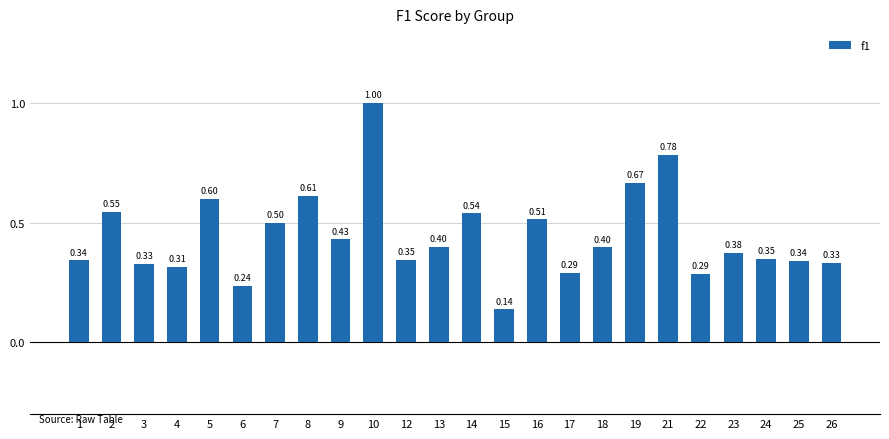

What is the sum of the values at 8 and 19?

1.3